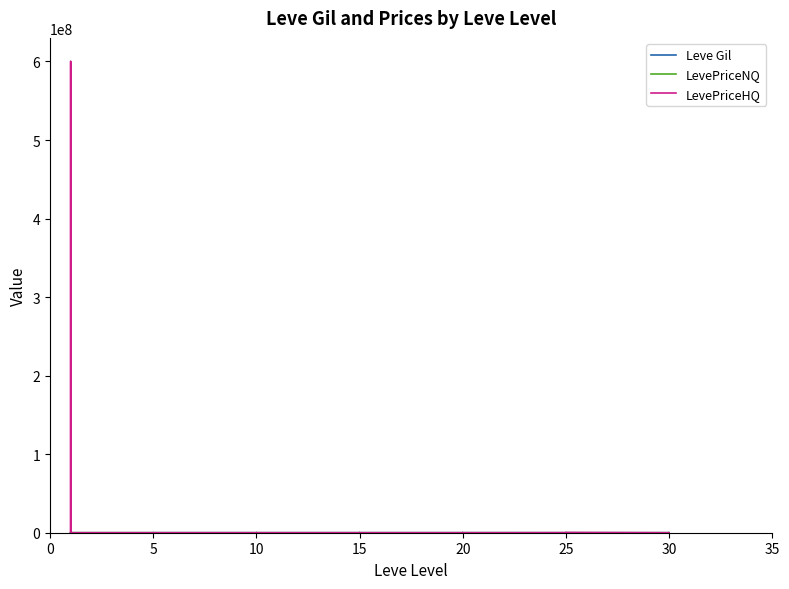

At which category does Leve Gil reach its first local peak?

20